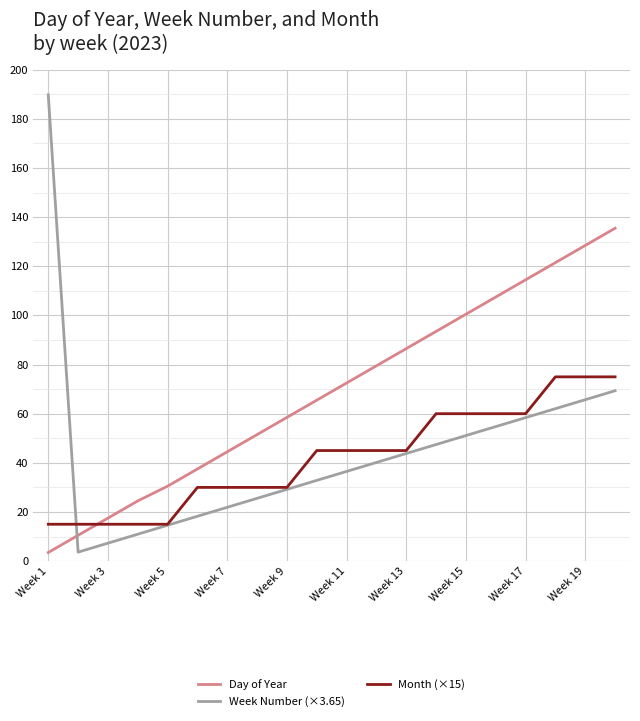

Rank the series by their maximum value, from highest to lowest.

Week Number (×3.65), Day of Year, Month (×15)